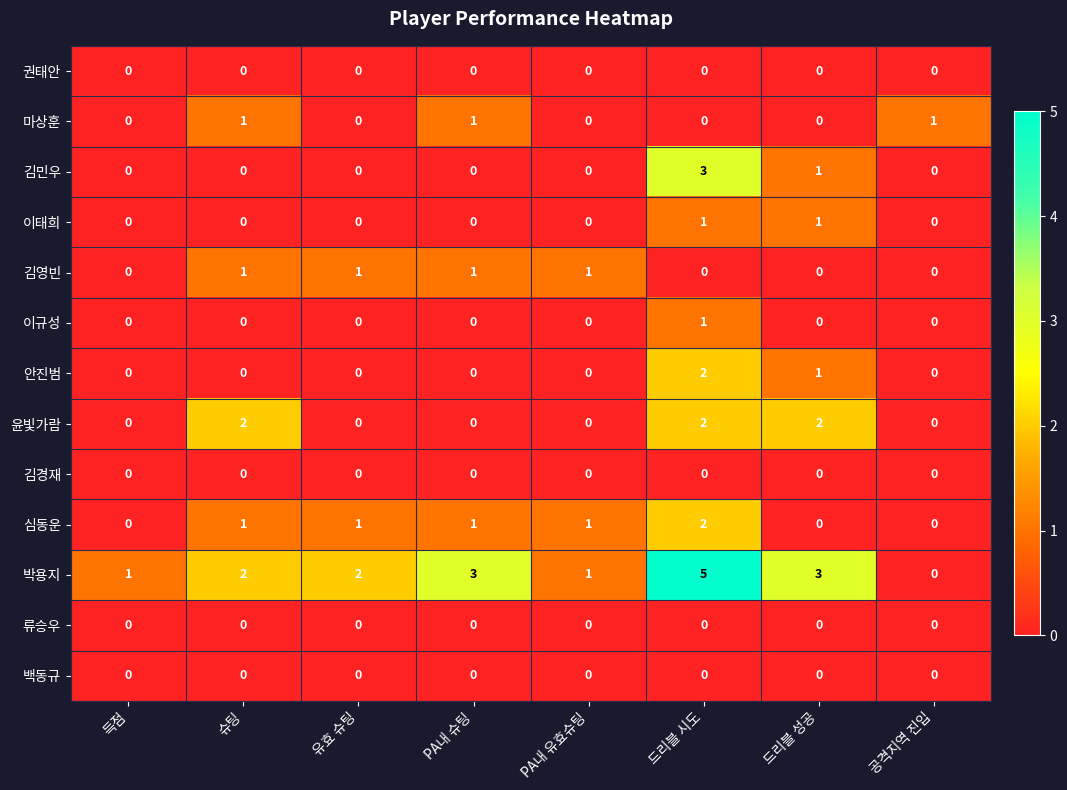

How many categories are shown in the chart?

8